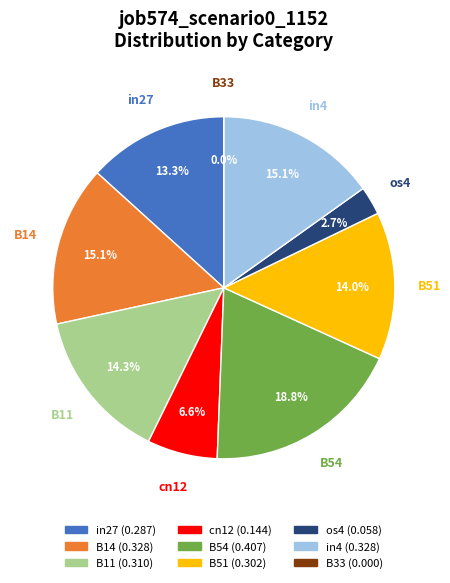

To the nearest percent, what is the average slice percentage?

11%